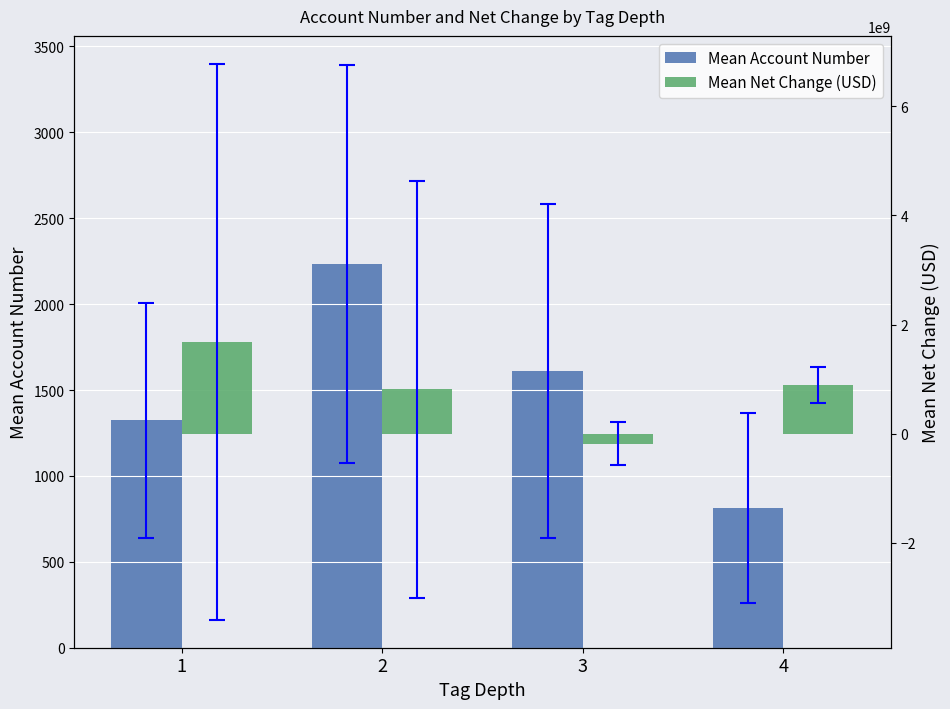

What is the difference between the Mean Net Change (USD) values at 4 and 3?

1076659833.3